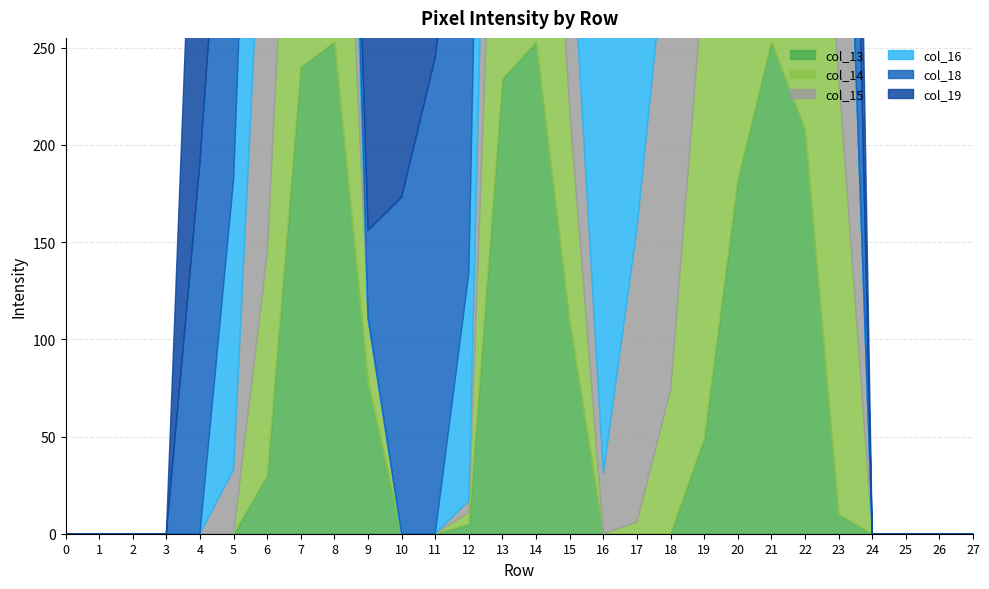

Which label corresponds to the largest value in the chart?

4